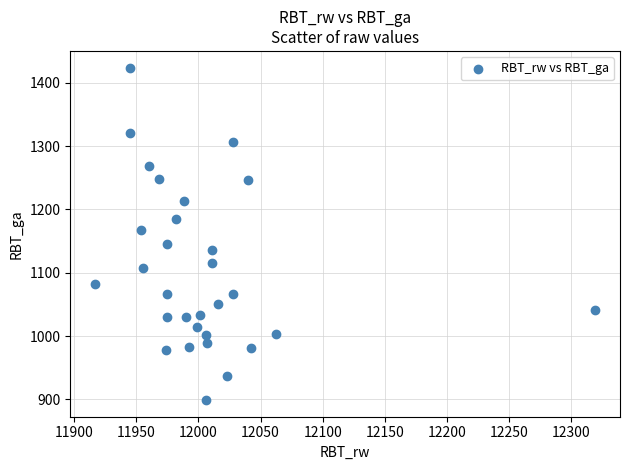

What Y value in the scatter plot is closest to 1161?

1168